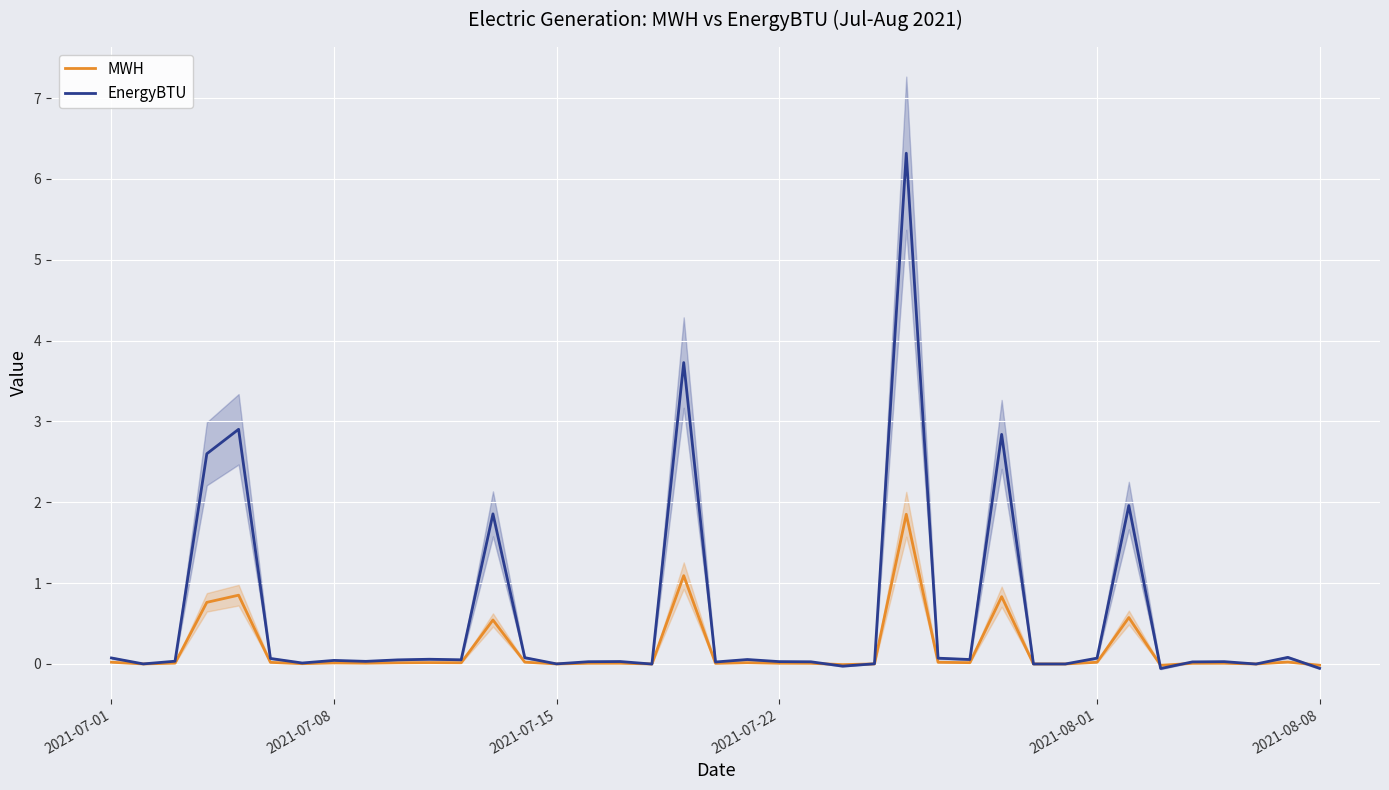

Which series has the widest spread of values?

EnergyBTU